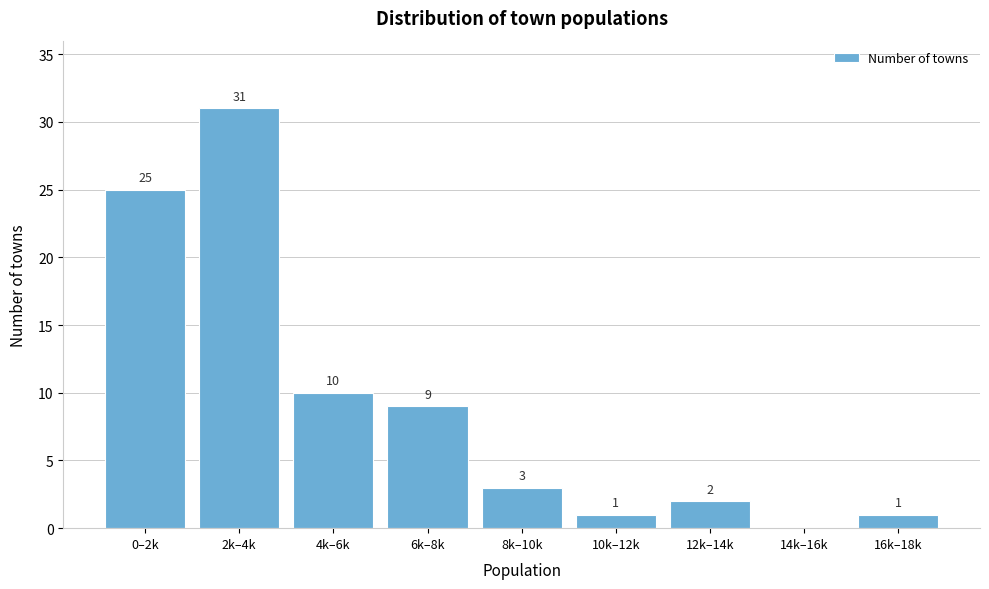

Reading left to right, list all the values displayed in this chart.

0–2k=25	2k–4k=31	4k–6k=10	6k–8k=9	8k–10k=3	10k–12k=1	12k–14k=2	14k–16k=0	16k–18k=1